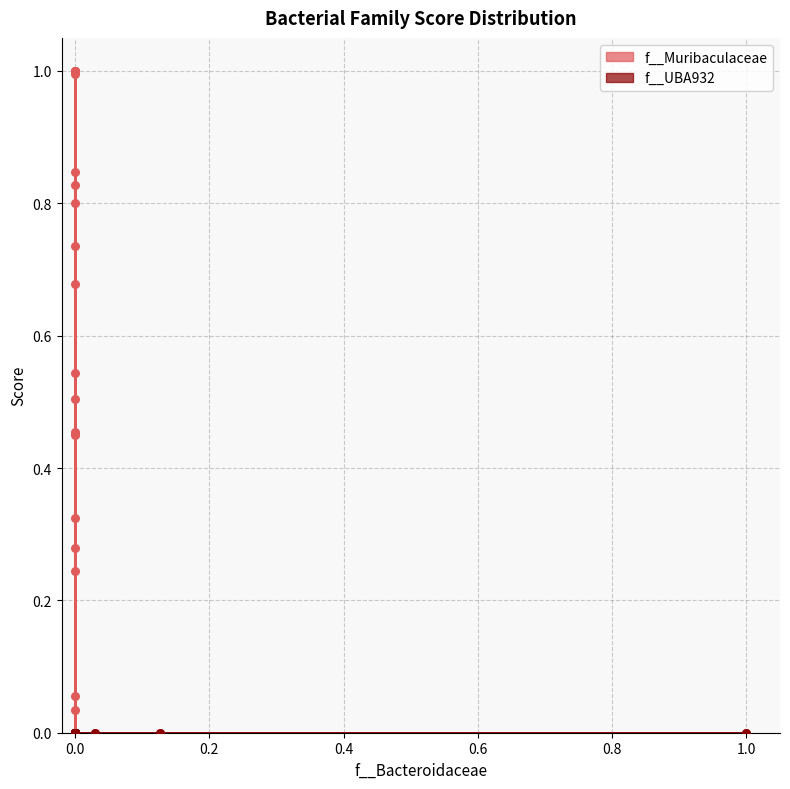

Which series reaches the minimum Y coordinate?

f__Muribaculaceae